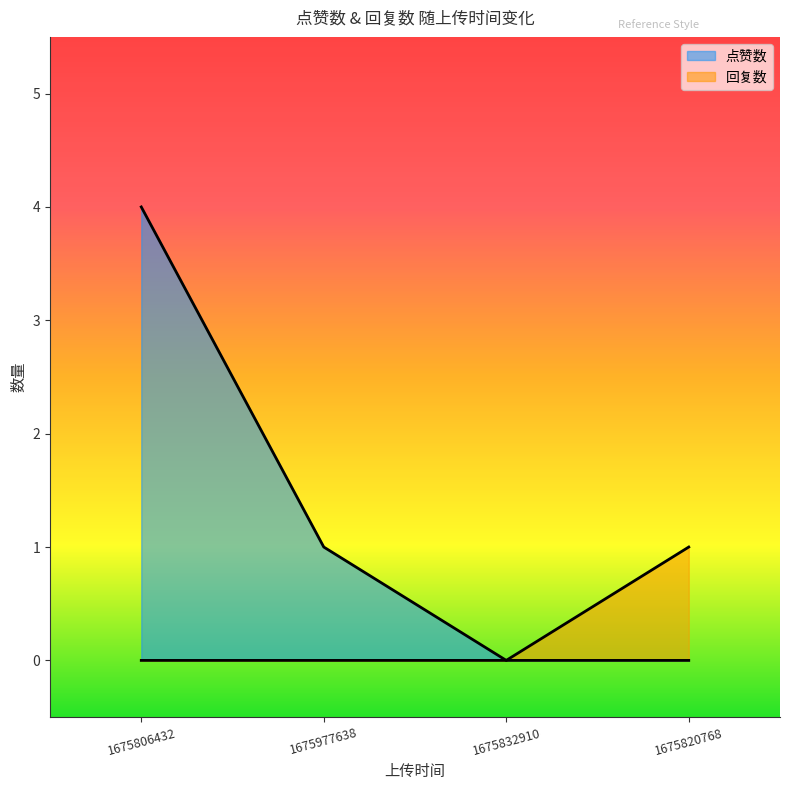

Reading right to left, extract all data points from this chart.

点赞数: 0	0	1	4
回复数: 1	0	0	0